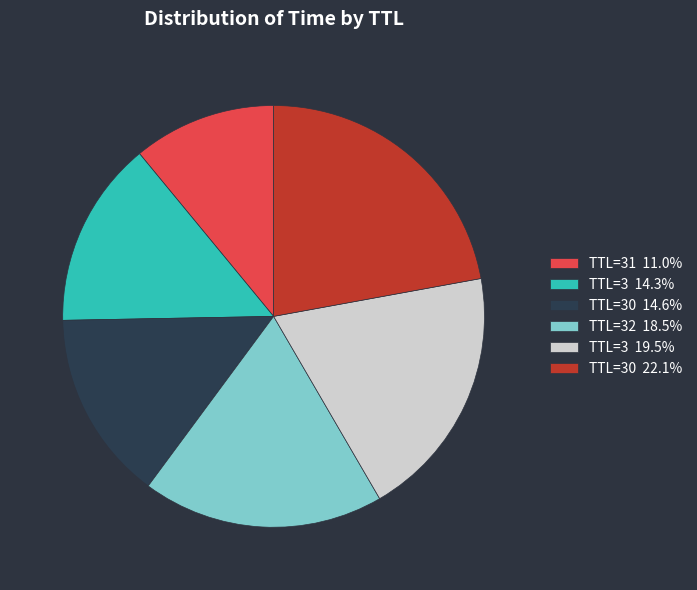

Approximately how many times larger is the value at TTL=30 14.6% compared to TTL=32 18.5%?

0.8